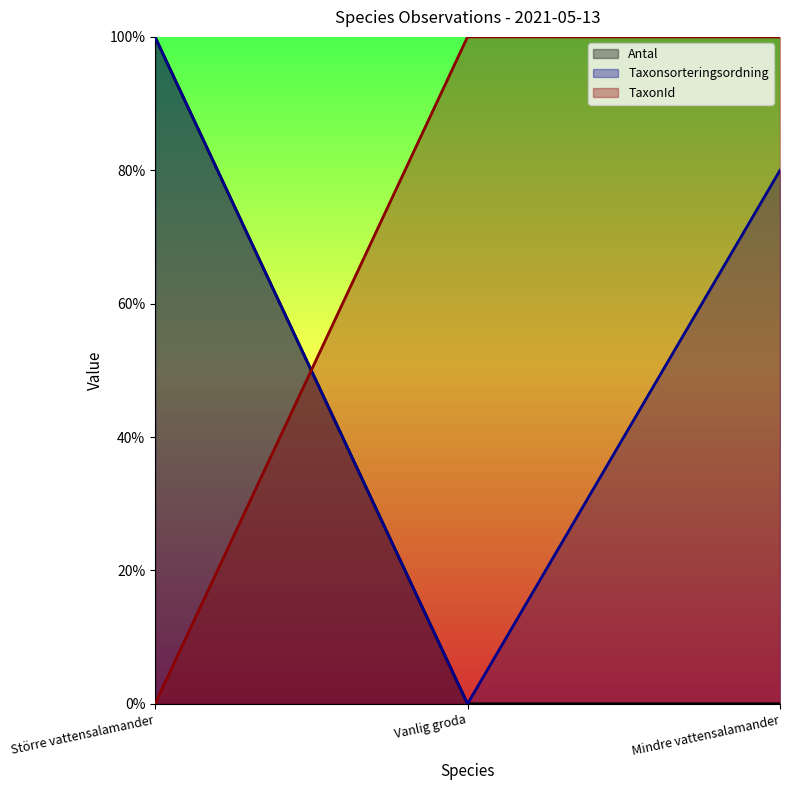

Reading left to right, extract all data points from this chart.

Antal: Större vattensalamander=1.0	Vanlig groda=0.0	Mindre vattensalamander=0.0
Taxonsorteringsordning: Större vattensalamander=1.0	Vanlig groda=0.0	Mindre vattensalamander=0.8
TaxonId: Större vattensalamander=0.0	Vanlig groda=1.0	Mindre vattensalamander=1.0